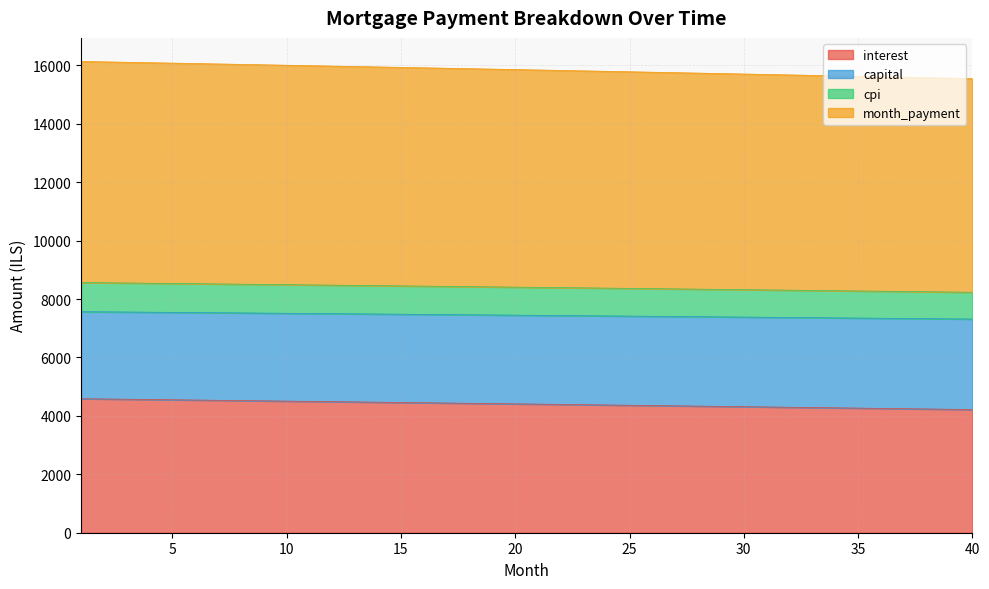

Is it true that month_payment equals 4142.5 at 29?

False